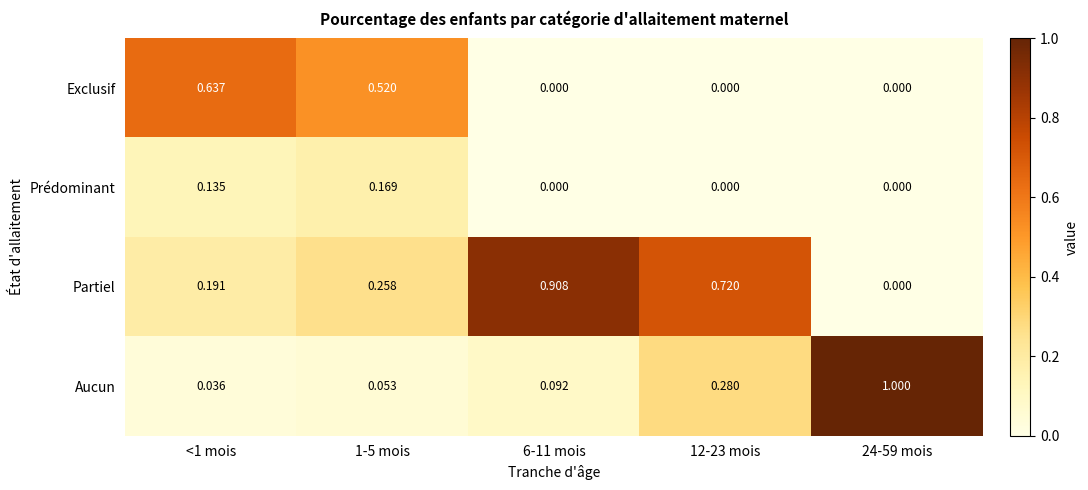

List the series in order of their overall mean, highest first.

Partiel, Aucun, Exclusif, Prédominant